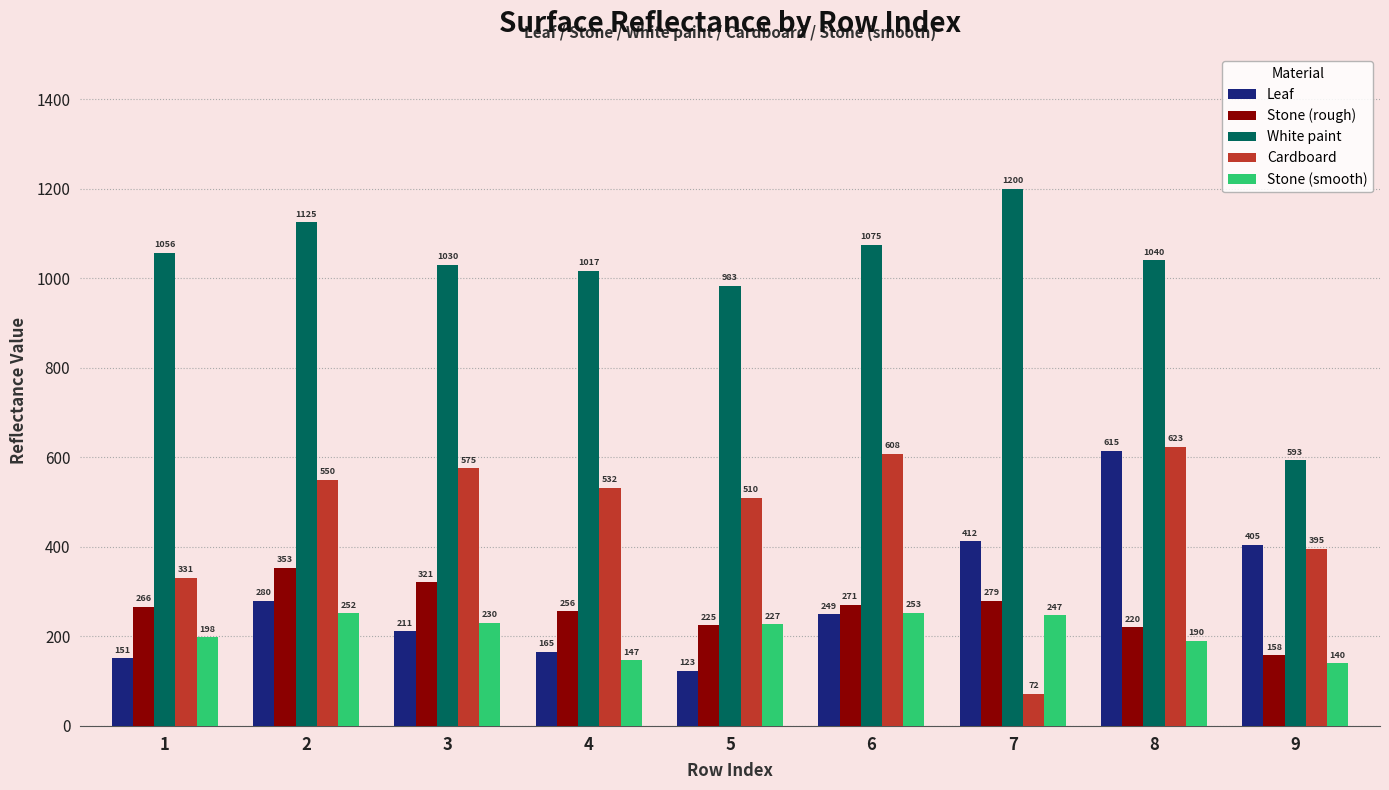

Which series changed the most between 7 and 8?

Cardboard